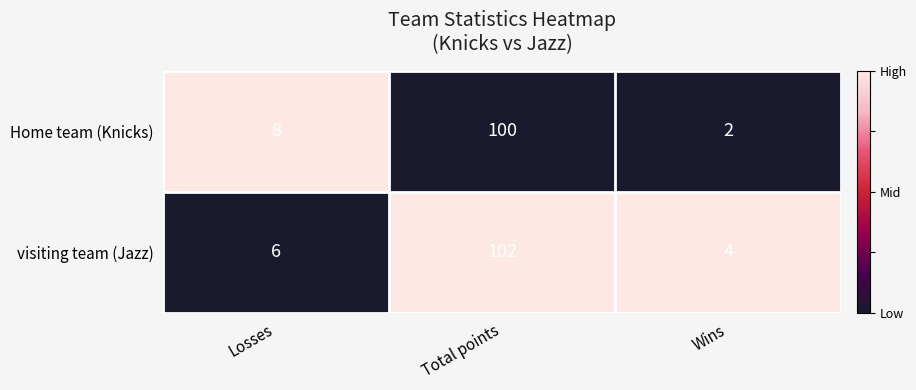

What is the sum of the Home team (Knicks) values at Total points and Losses?

108